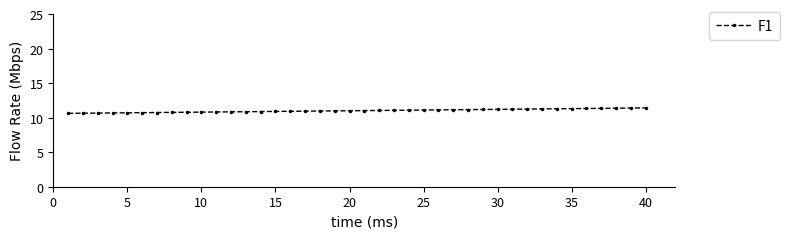

What is the maximum value shown in the chart?

11.4